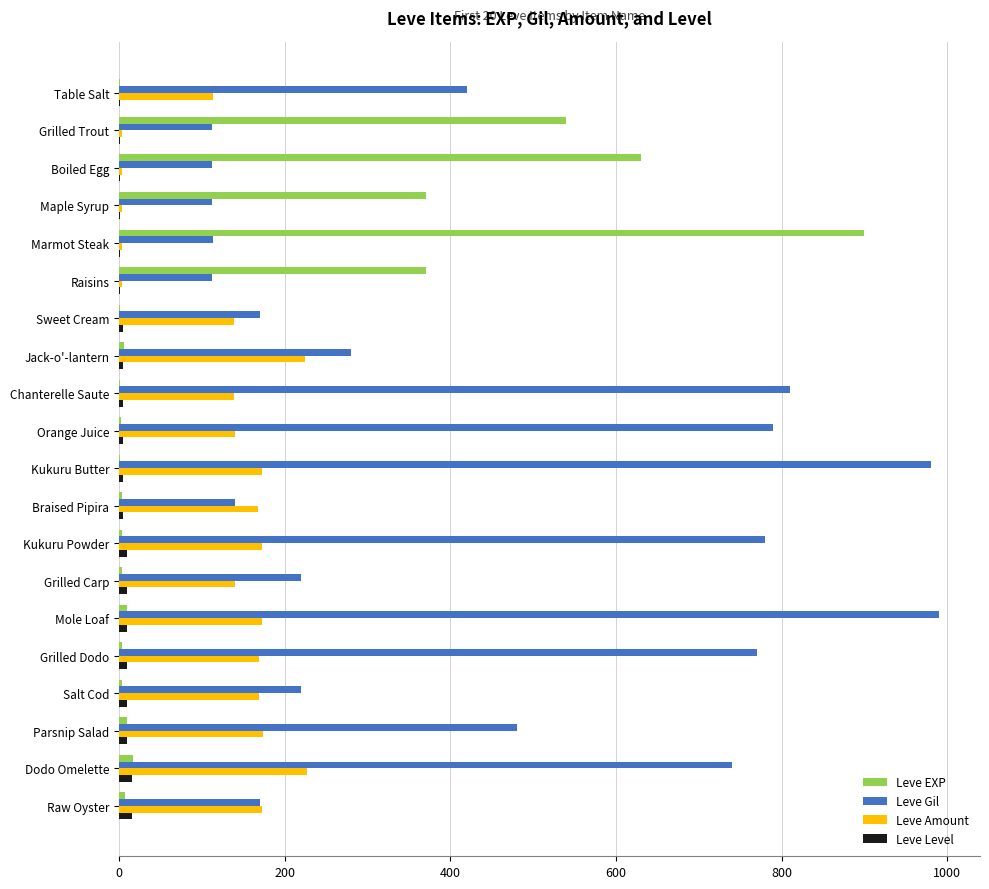

What is the sum of all Leve Level values?

126